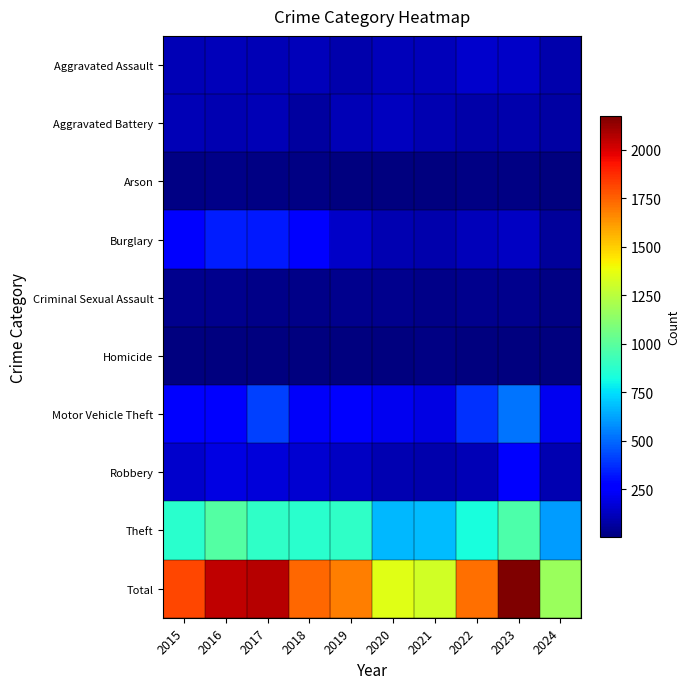

How many data points does each series have?

10